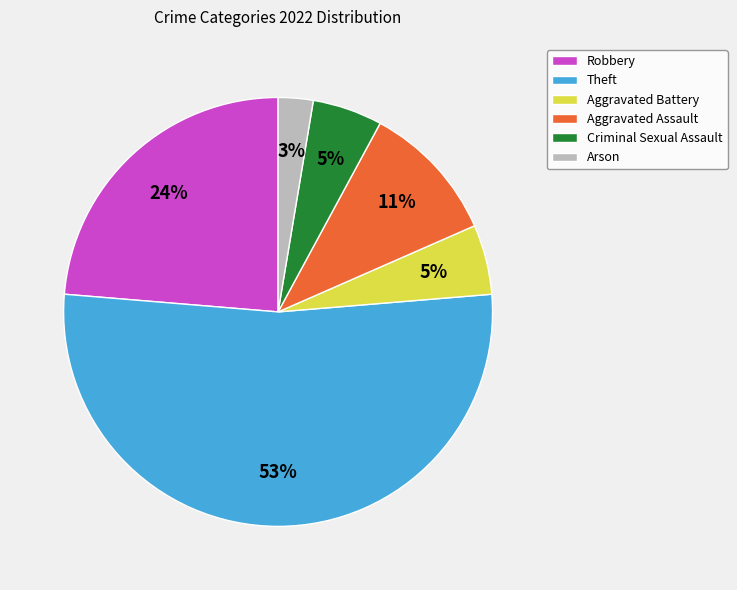

Which category accounts for the majority?

Theft